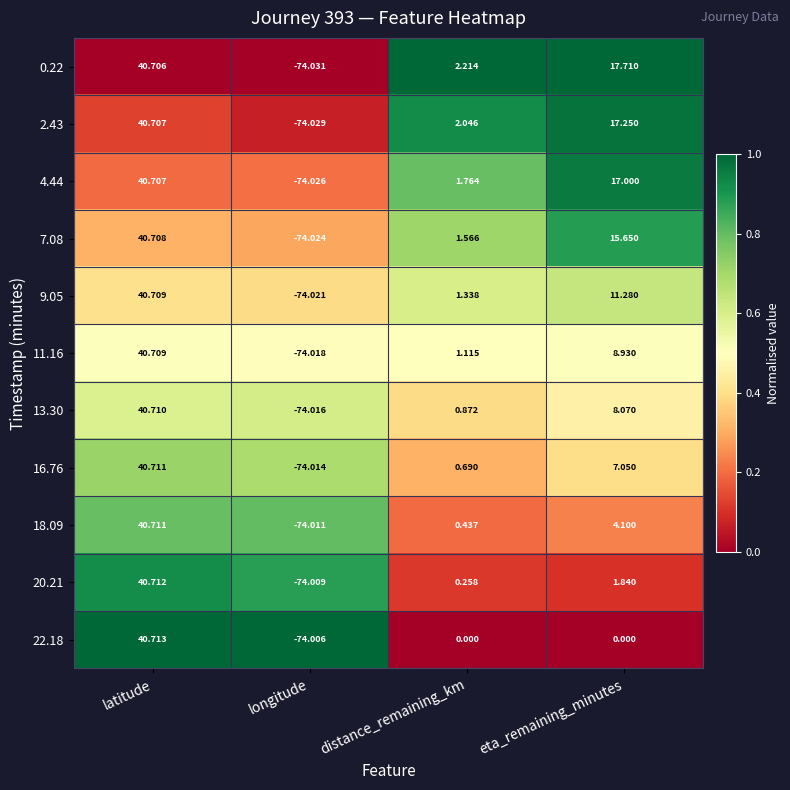

At which label is 11.16 closest to -16?

distance_remaining_km